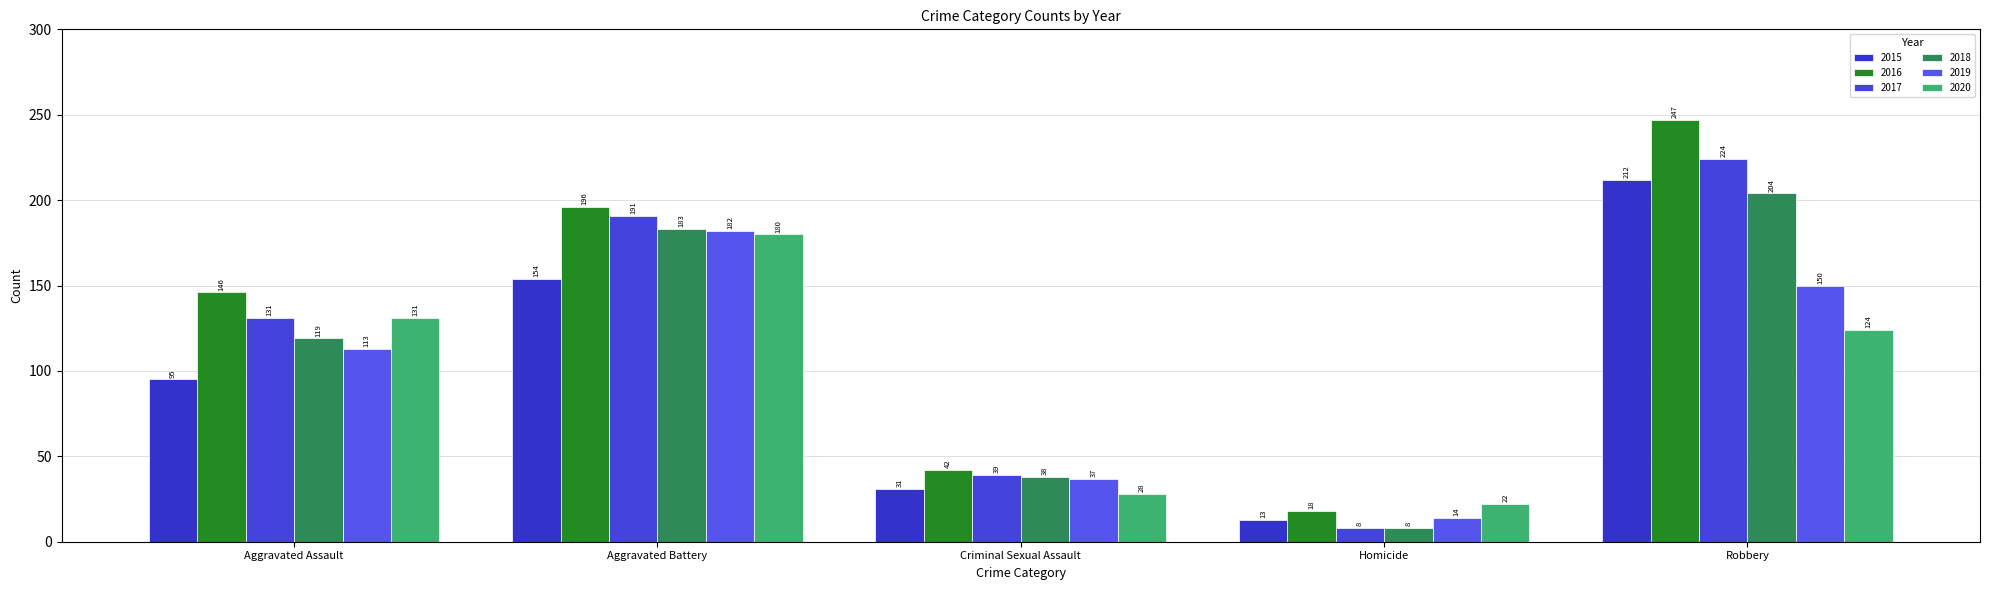

What is the label of the 2nd bar from the left?

Aggravated Battery